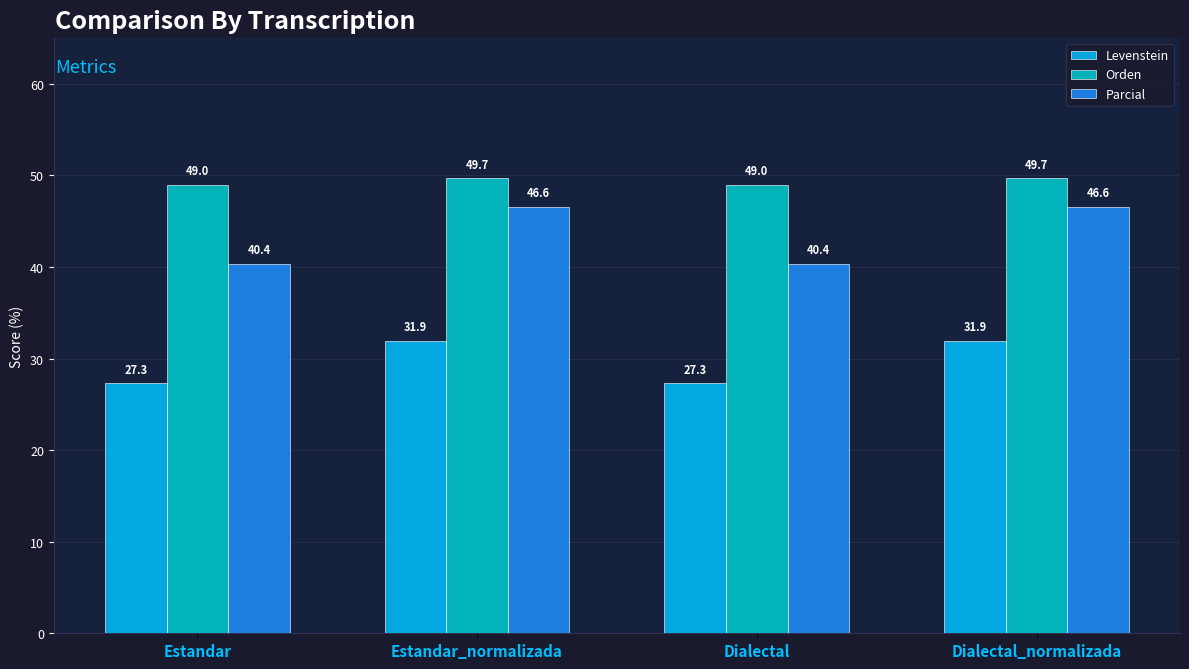

The Orden series shows 25.6 at Estandar. True or false?

False